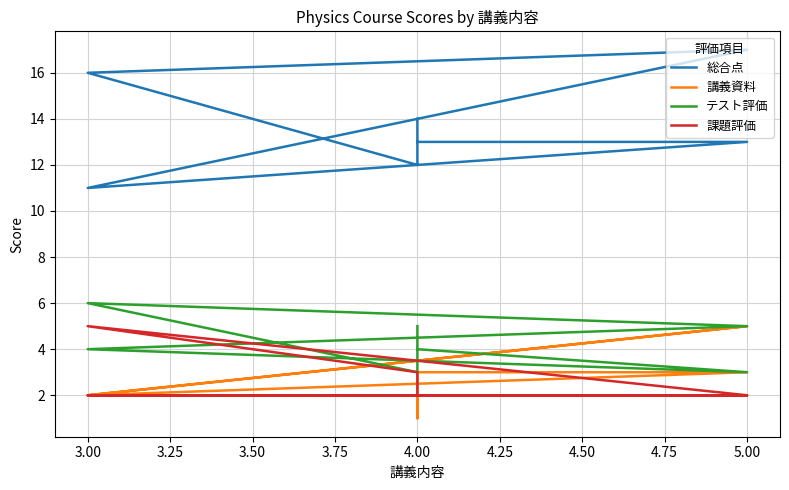

Reading right to left, list all the values displayed in this chart.

総合点: 14	13	12	16	17	11	13	13
講義資料: 3	1	2	2	5	2	3	3
テスト評価: 5	5	3	6	5	4	3	4
課題評価: 2	3	3	5	2	2	2	2